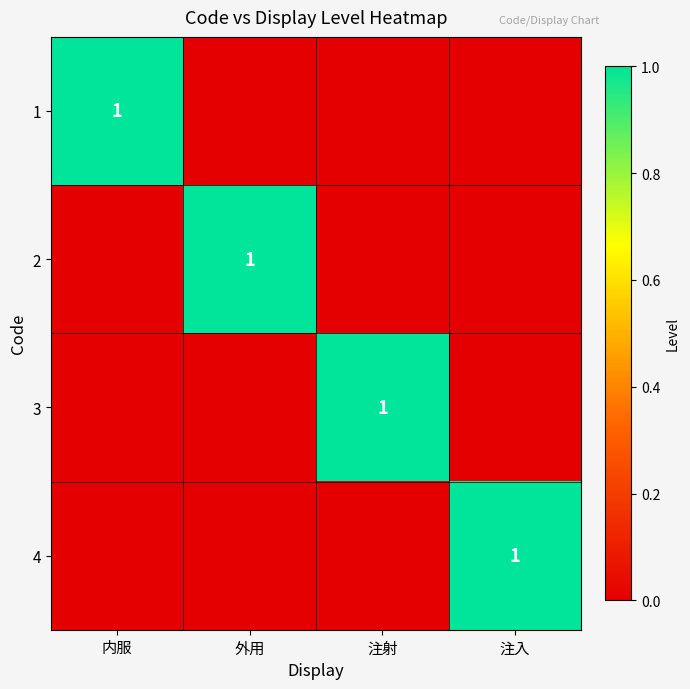

What is the maximum value for 4?

1